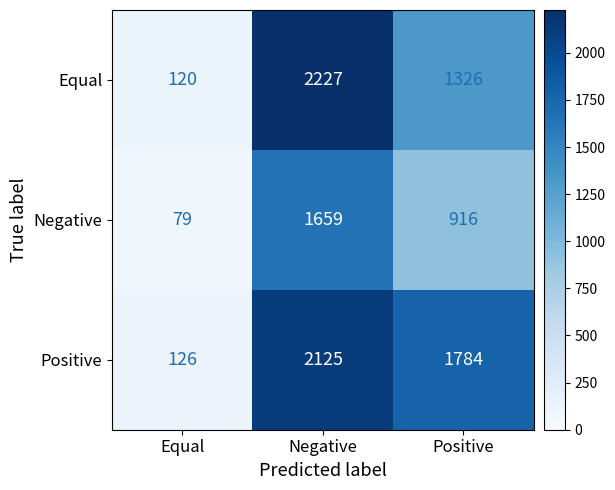

Rank the series by their maximum value, from highest to lowest.

Equal, Positive, Negative